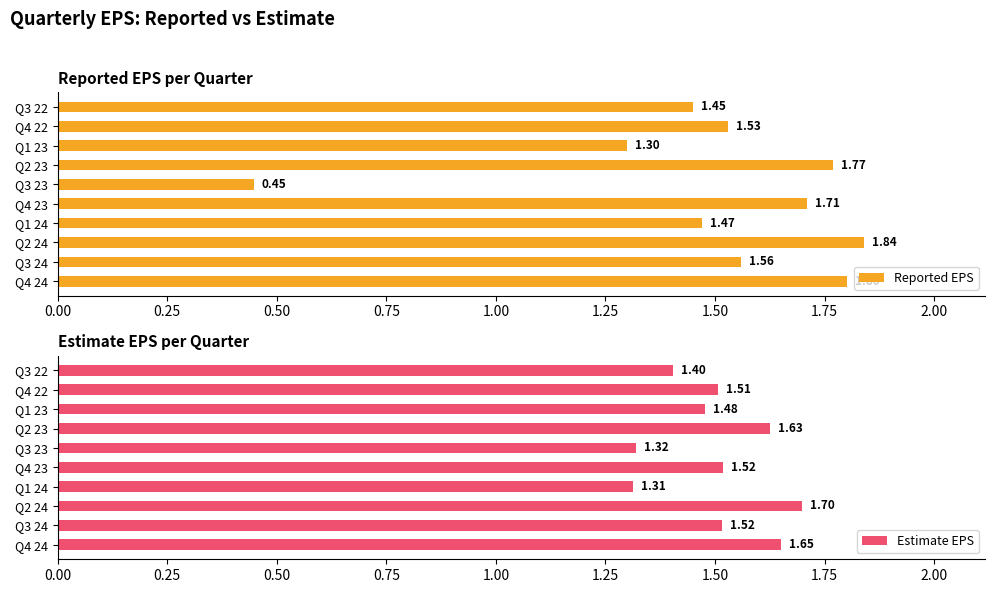

List the labels in order of Reported EPS value, smallest first.

Q3 23, Q1 23, Q3 22, Q1 24, Q4 22, Q3 24, Q4 23, Q2 23, Q4 24, Q2 24